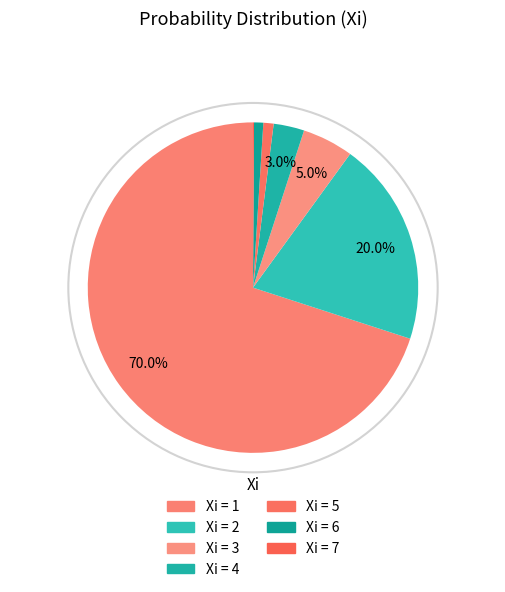

Does any single category account for the majority?

Yes